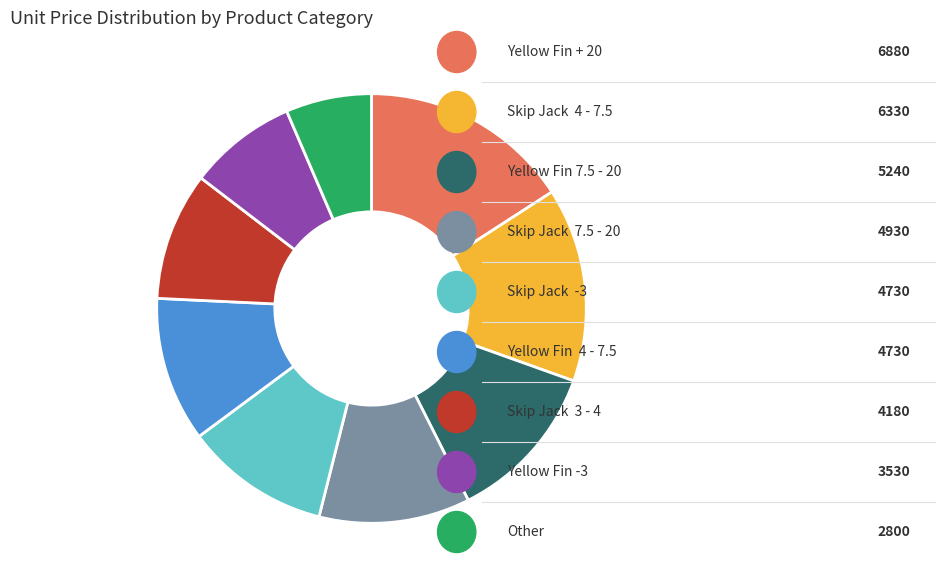

Is there any slice that represents more than half of the pie?

No